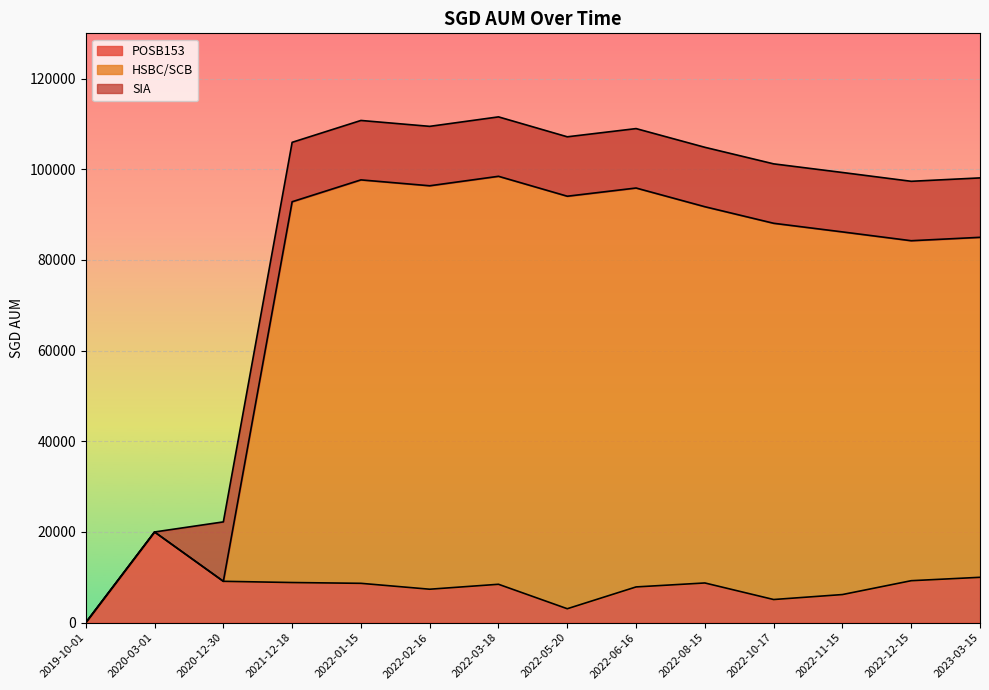

What is the label of the 12th point from the left?

2022-11-15